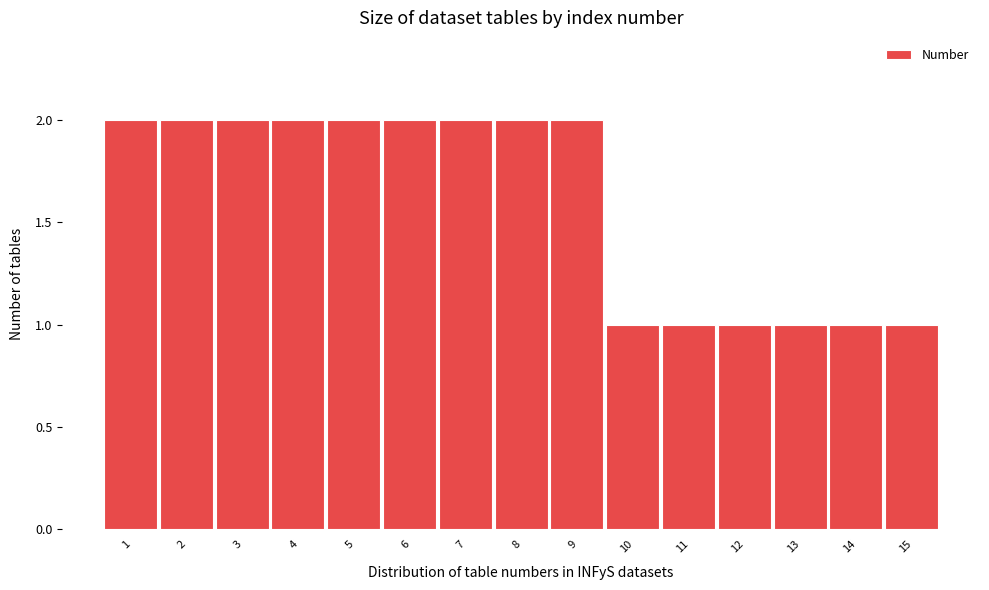

Reading left to right, what are all the values shown in this chart?

1=2	2=2	3=2	4=2	5=2	6=2	7=2	8=2	9=2	10=1	11=1	12=1	13=1	14=1	15=1